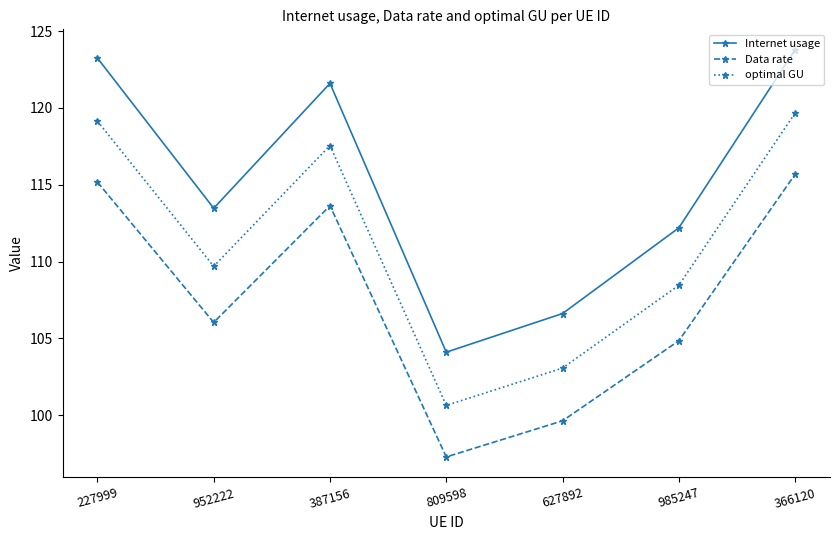

Is it true that optimal GU equals 201.2 at 366120?

False